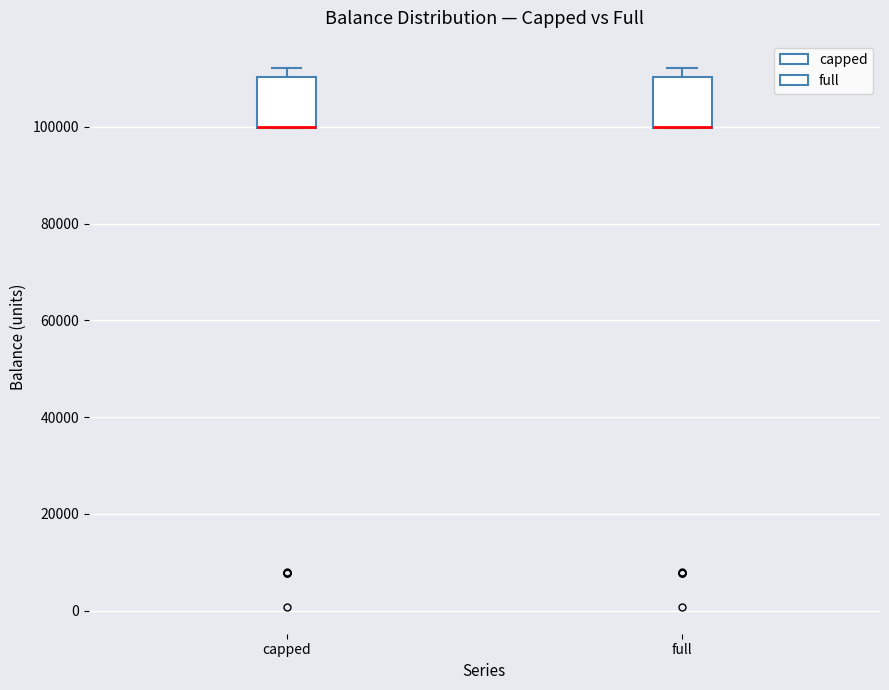

Reading left to right, transcribe this box plot: for each box, give where its median line is, the range the box spans, and where its two whiskers end, as read against the y-axis. The values are not printed on the chart, so give them approximately, as read against the axis.

capped: median 100000 (drawn on the box's lower edge), box 100000 to 110000, whiskers 100000 to 112000
full: median 100000 (drawn on the box's lower edge), box 100000 to 110000, whiskers 100000 to 112000